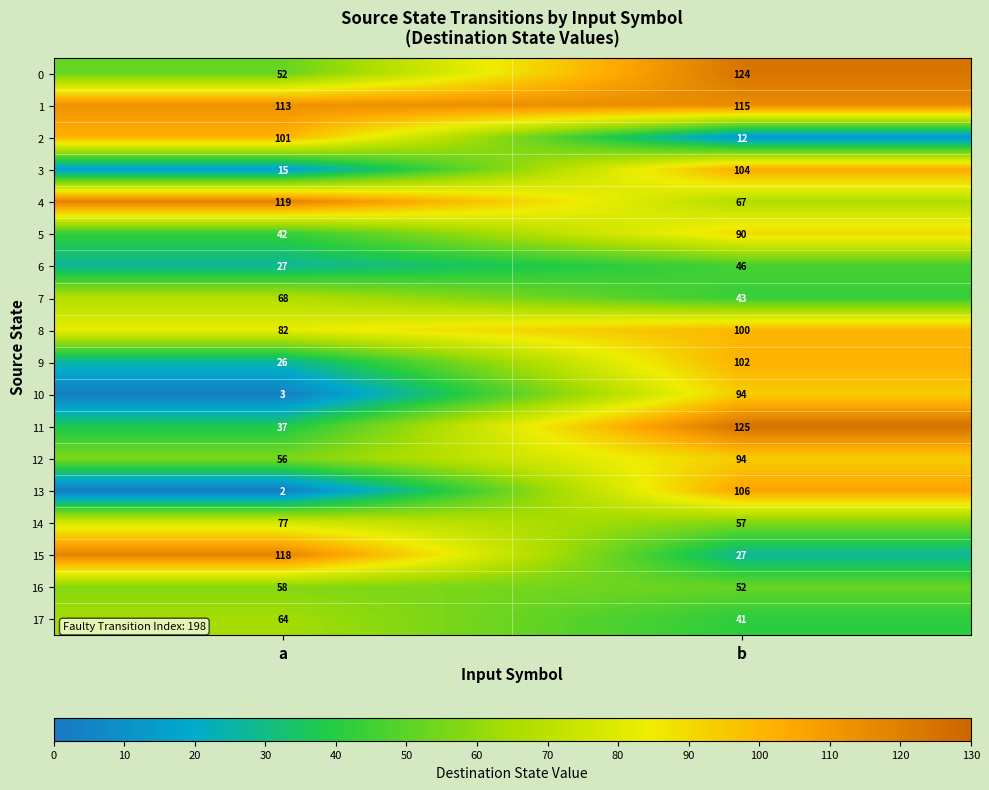

At how many categories does at least one series exceed 28?

2